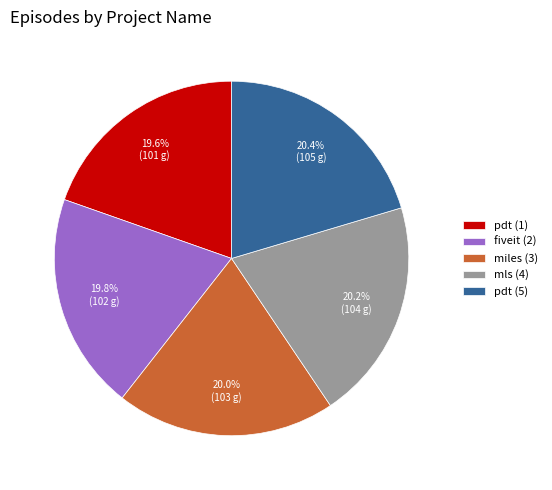

Approximately how many times larger is the value at mls (4) compared to fiveit (2)?

1.0